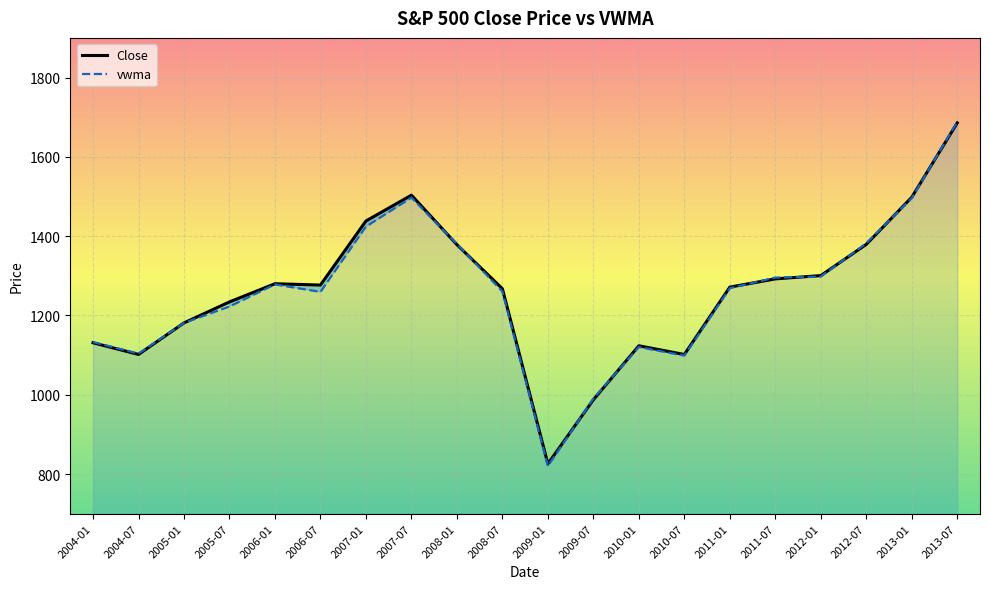

Between 2004-07 and 2013-01, which series saw the biggest shift?

Close